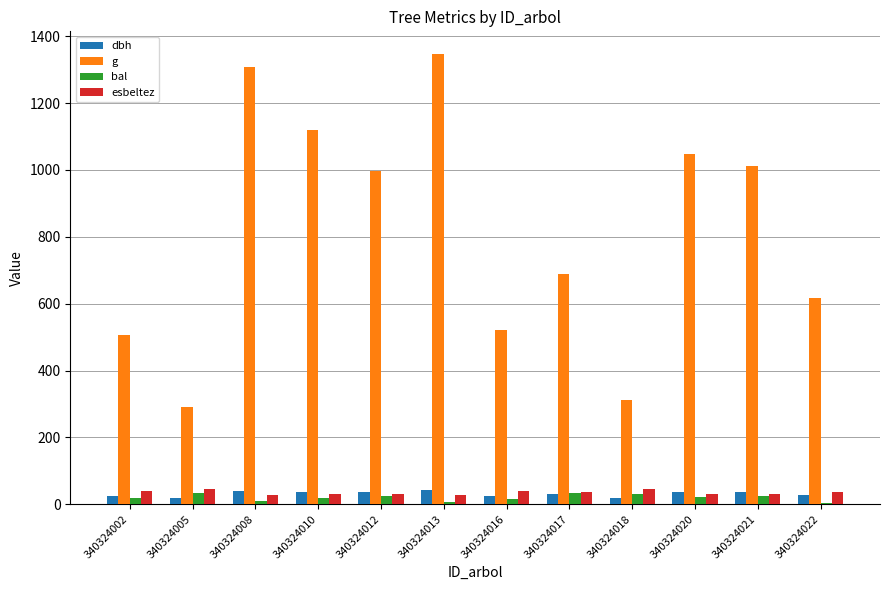

At which category does the chart reach its peak across all series?

340324013